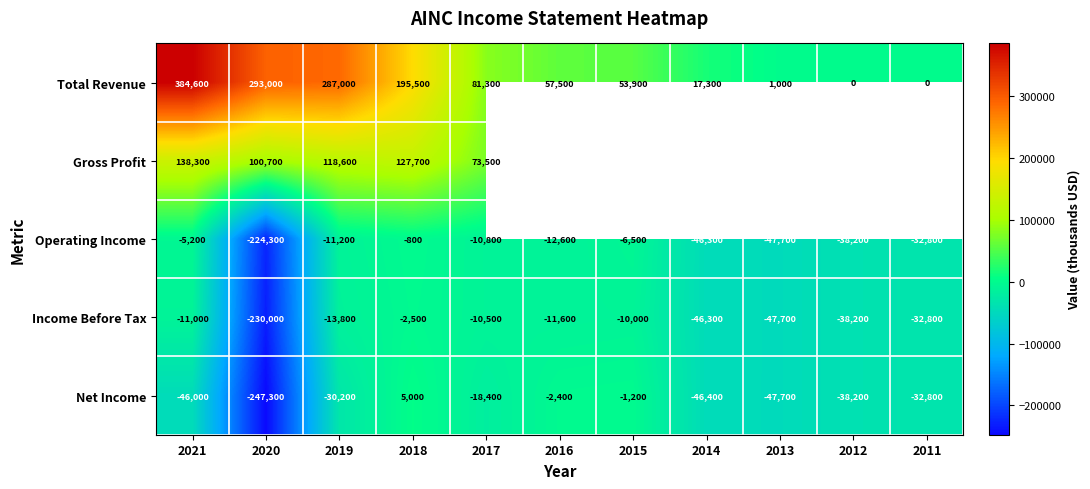

What is the sum of all Total Revenue values?

1371100